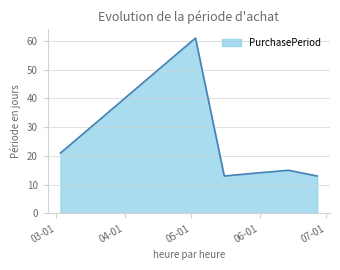

What is the difference between the maximum and second lowest values?

48